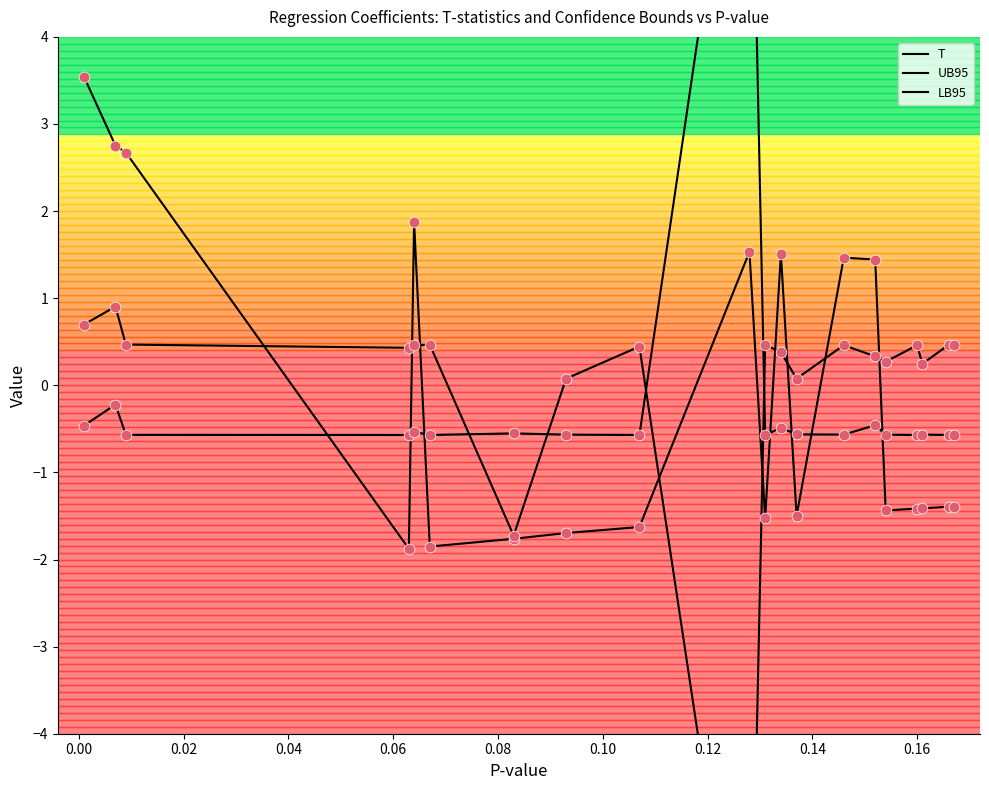

At how many categories does at least one series exceed 5?

1